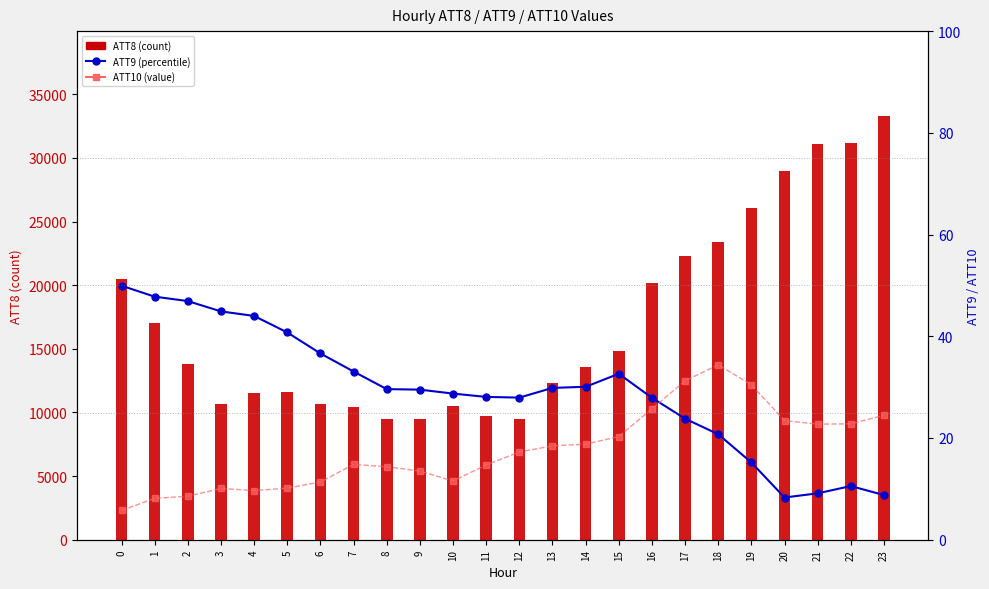

What is the value of the ATT10 bar at the 23rd from the left?

22.8